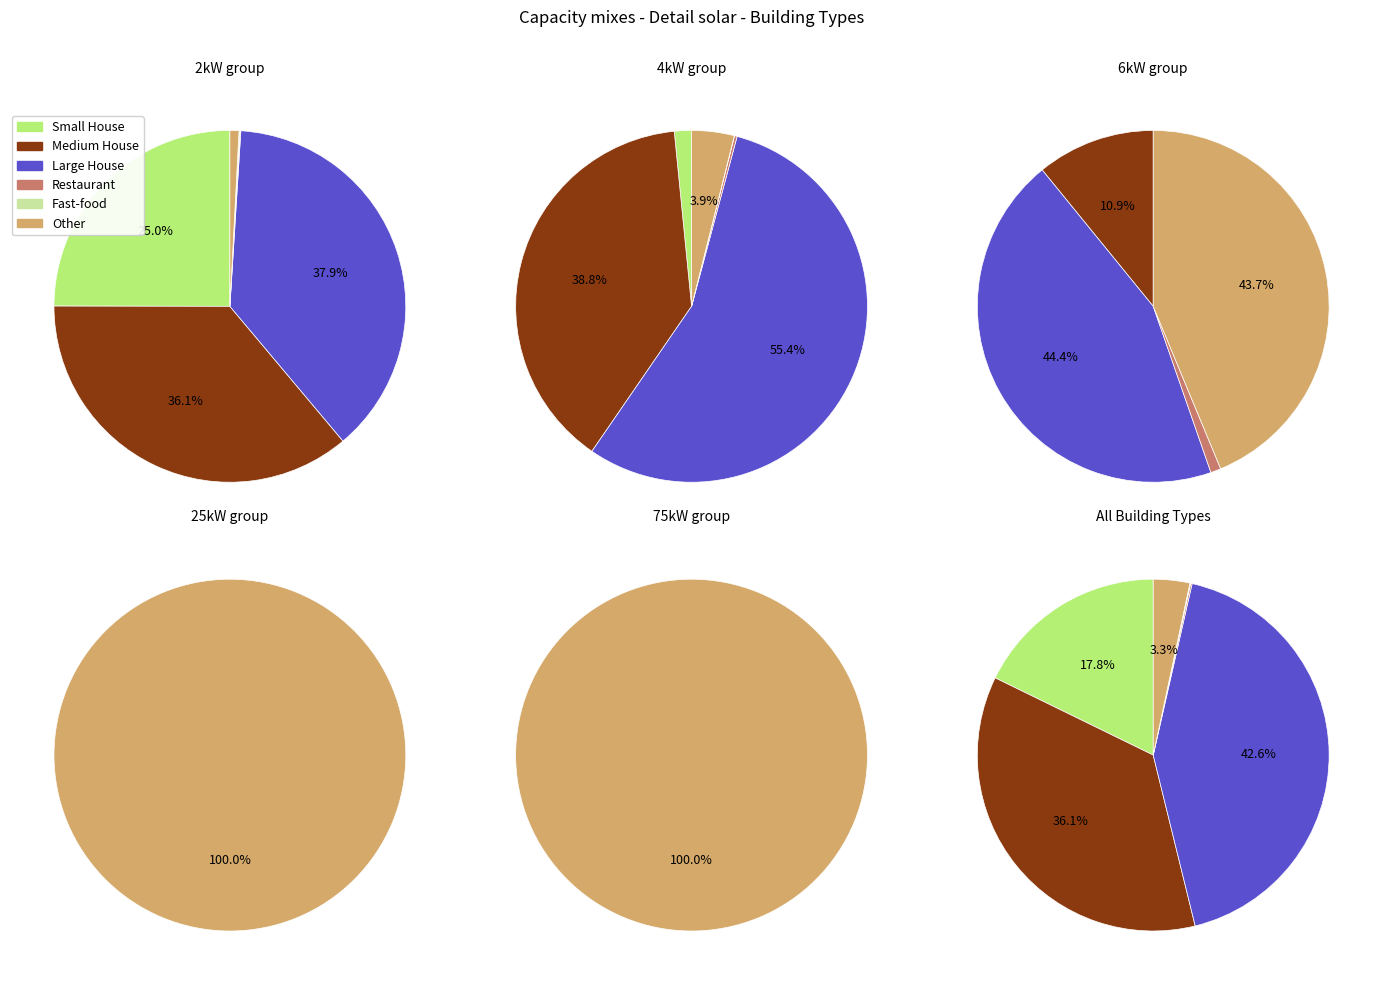

Count the number of slices in the pie.

6